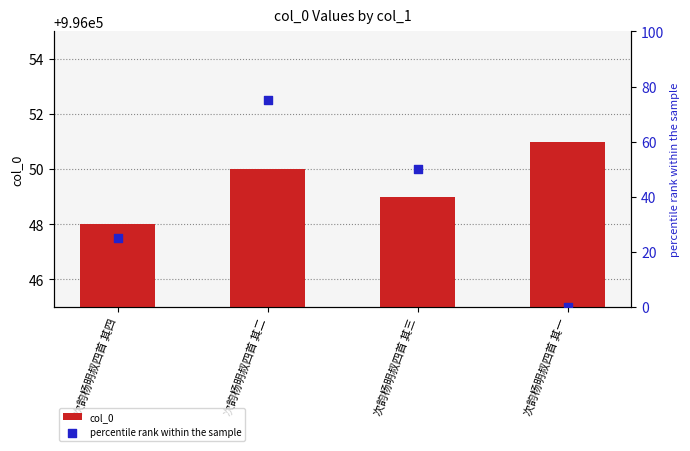

Is the value of percentile rank within the sample at 次韵杨明叔四首 其一 greater than the value of col_0 at 次韵杨明叔四首 其二?

No